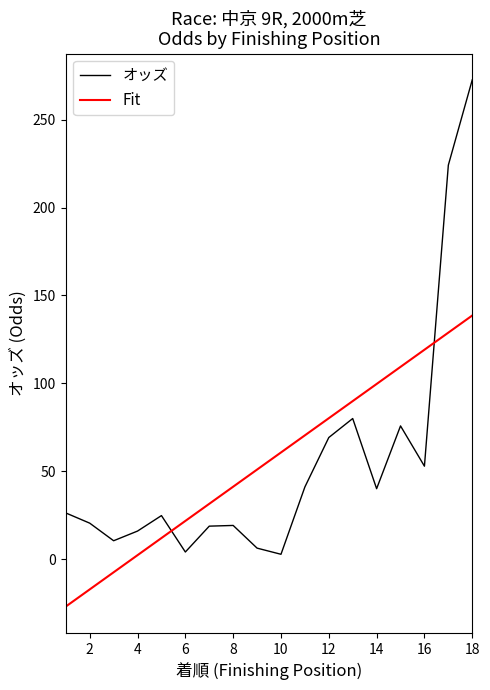

What is the difference between the maximum and minimum values in the オッズ series?

269.8